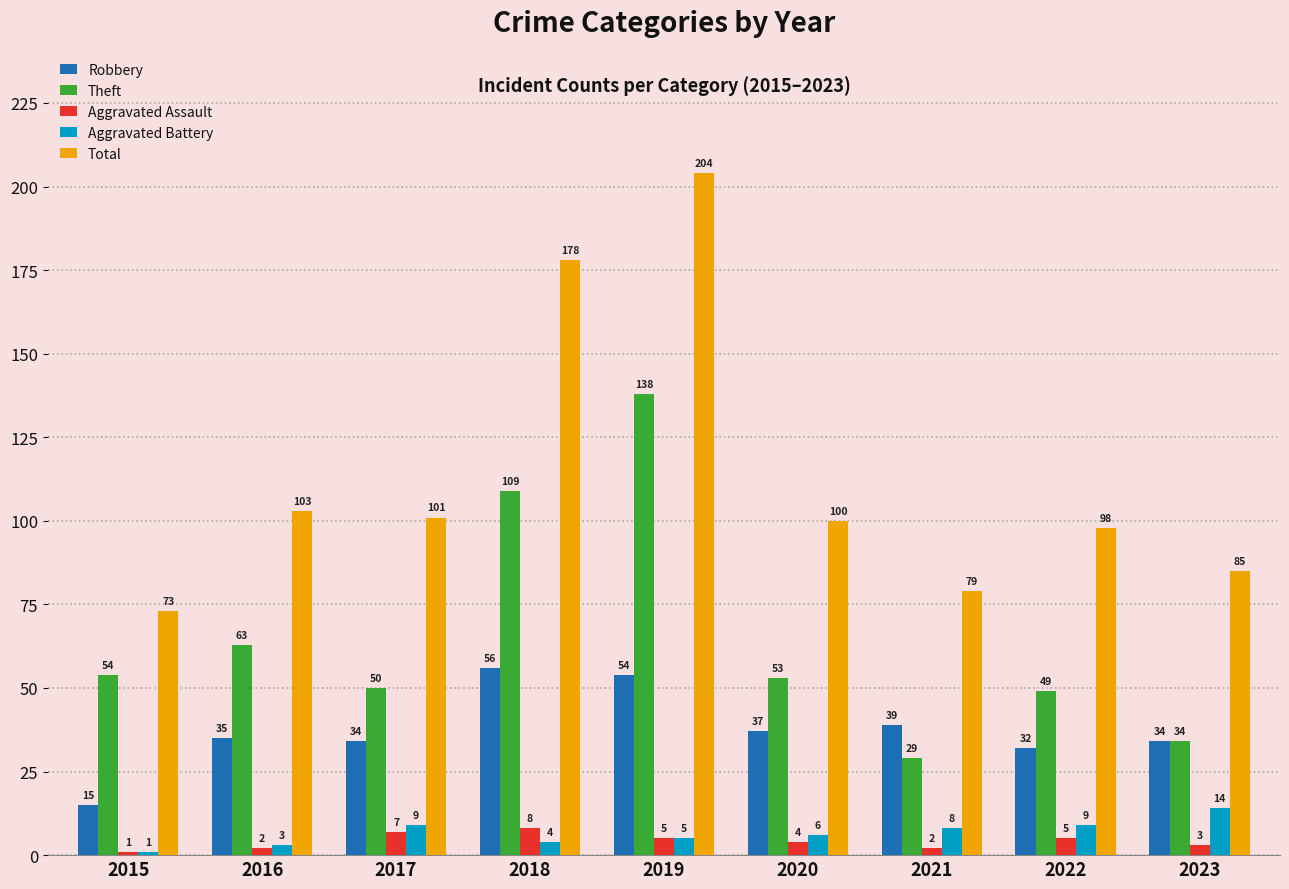

How many groups of bars are there?

9